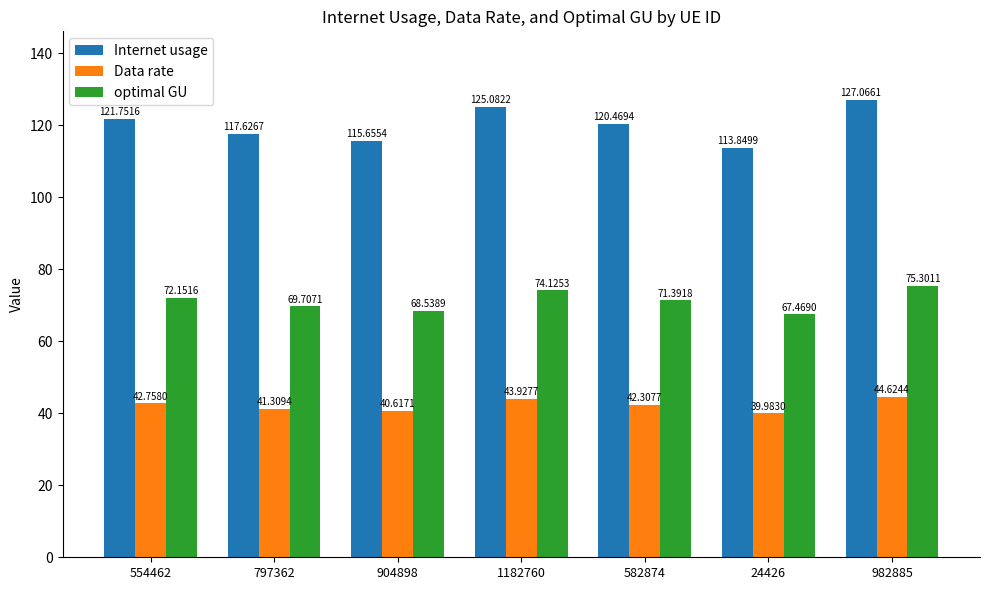

The Internet usage series shows 117.6 at 797362. True or false?

True